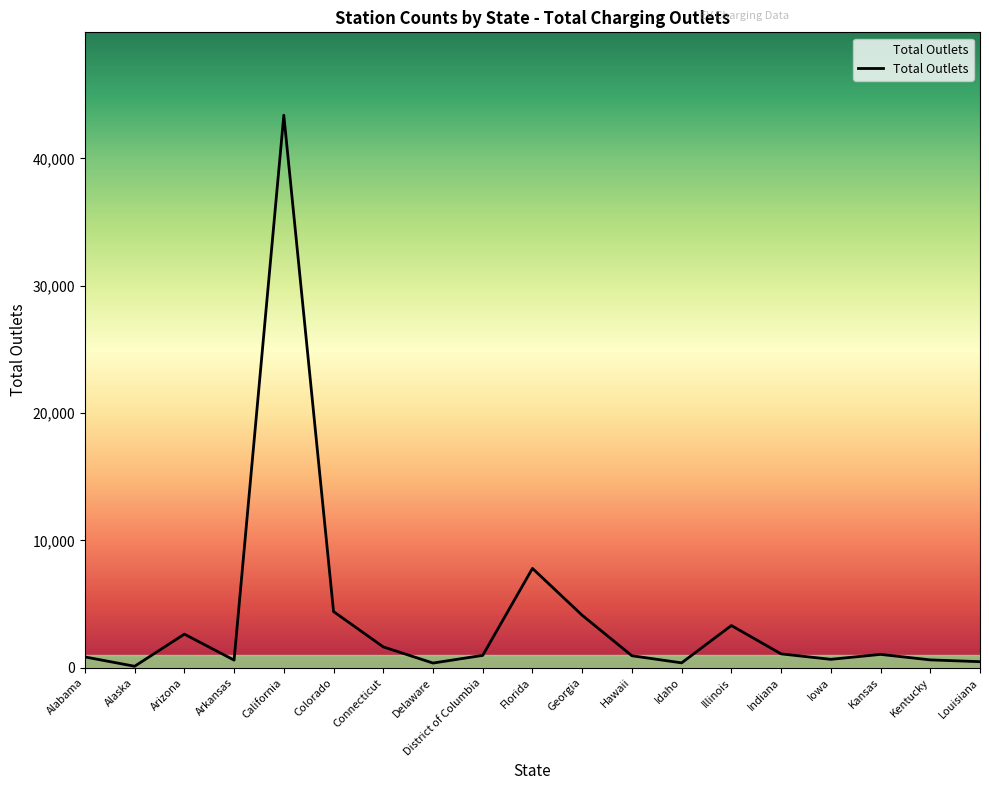

At which category does the data reach its first local peak?

Arizona